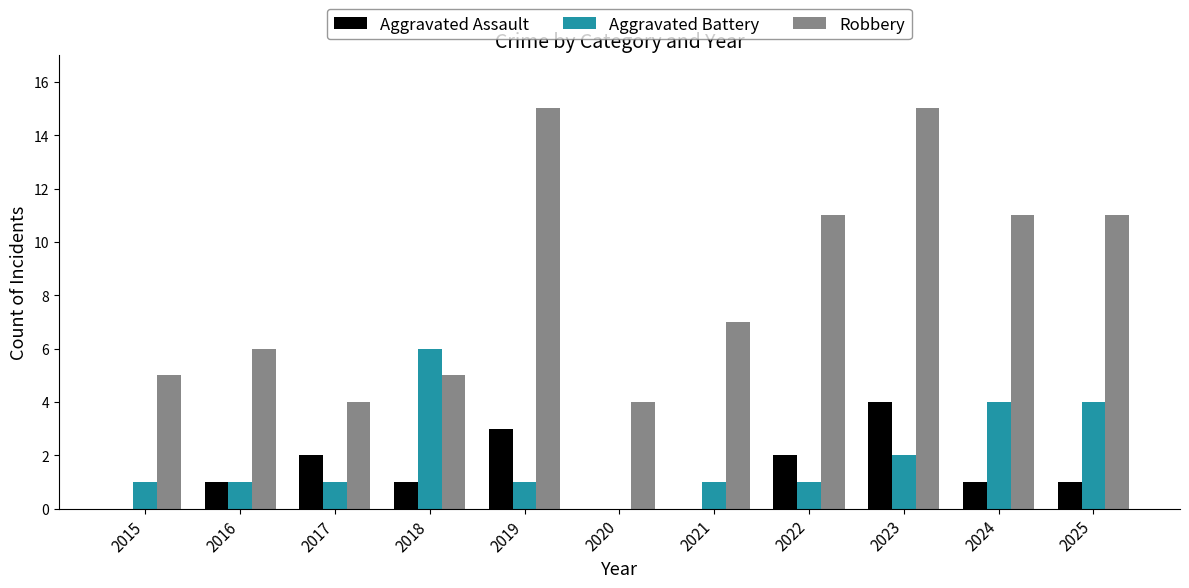

What is the sum of all Aggravated Assault values?

15